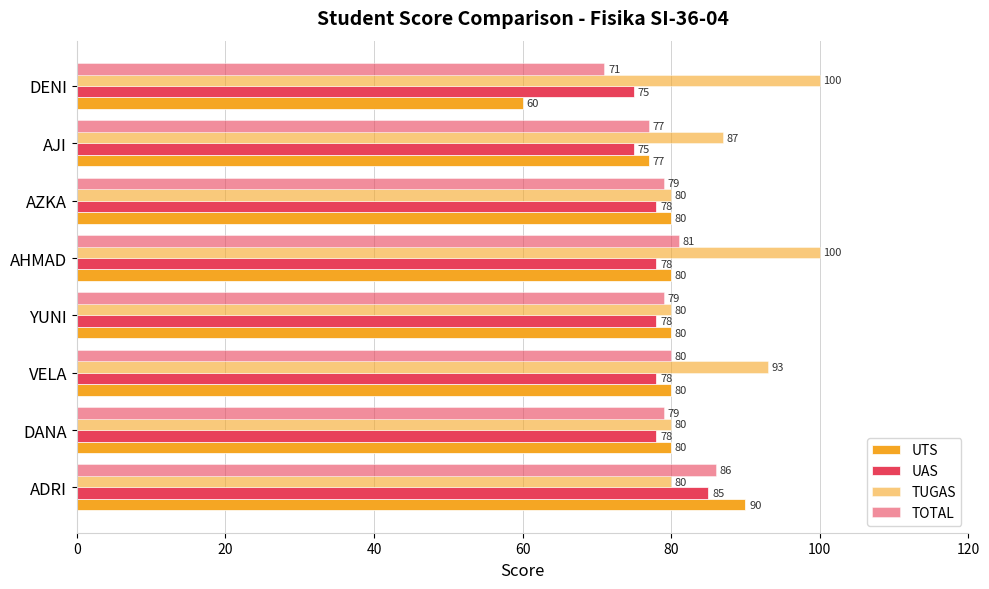

List the series in order of their peak value, lowest first.

UAS, TOTAL, UTS, TUGAS